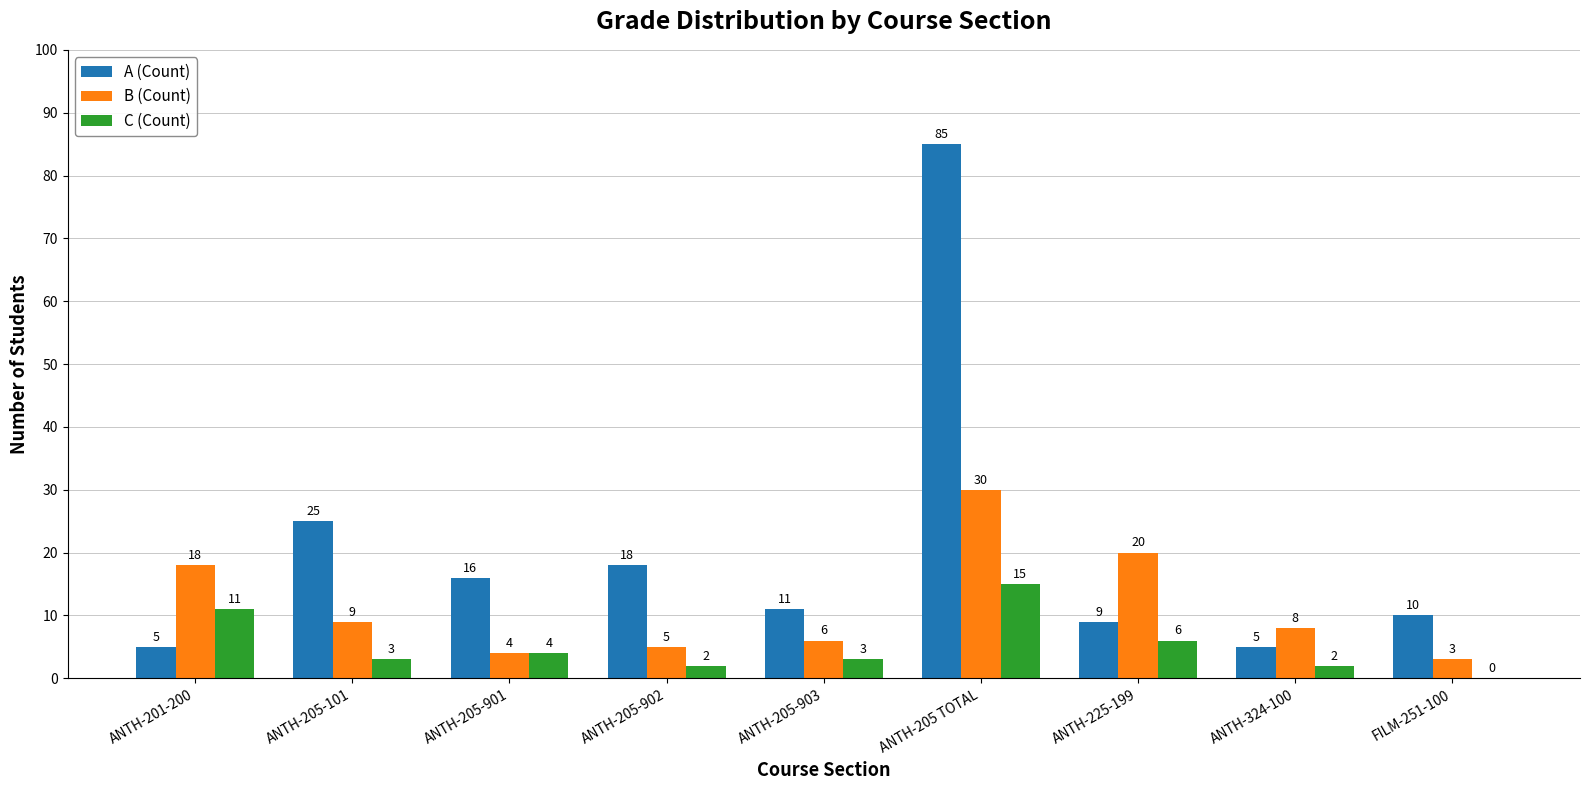

The C (Count) series shows 5 at FILM-251-100. True or false?

False